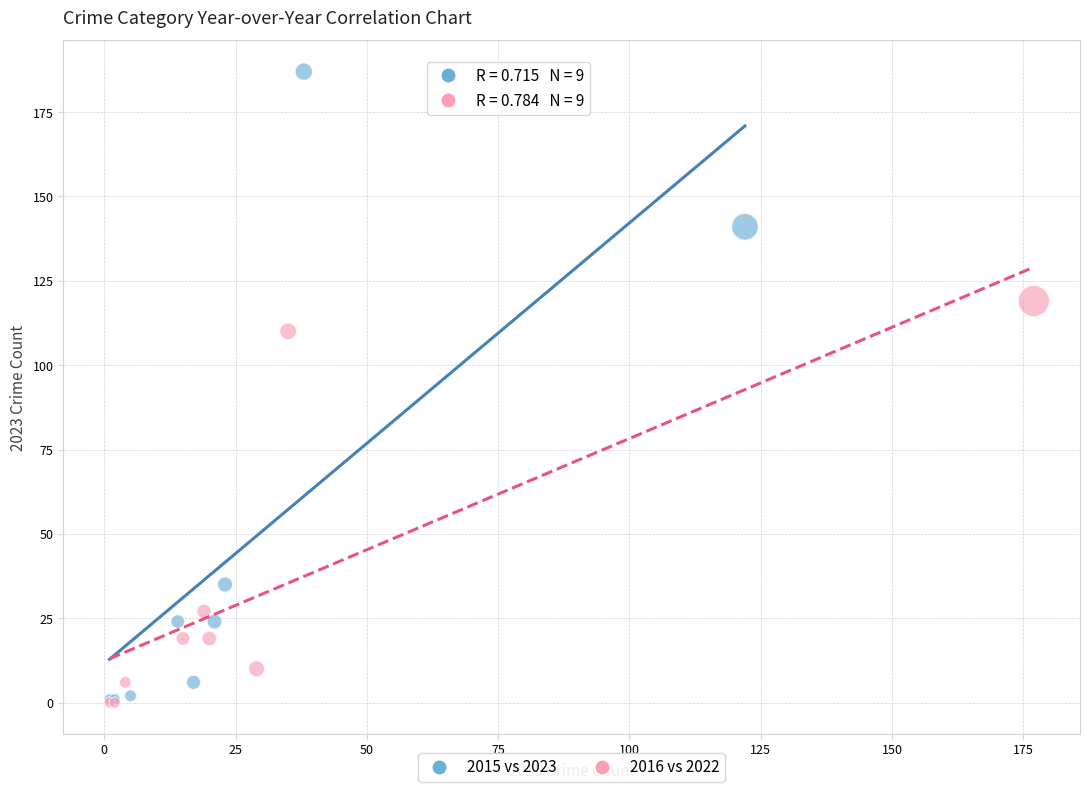

Which series reaches the maximum Y coordinate?

2015 vs 2023